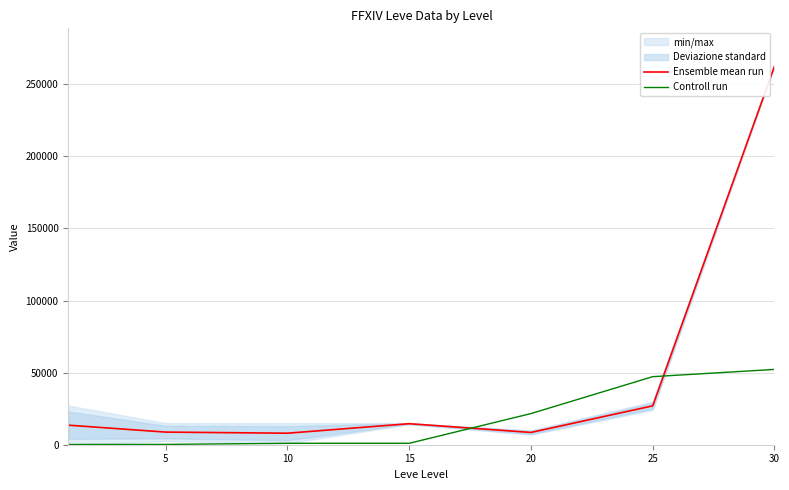

Which label corresponds to the largest value in the chart?

30